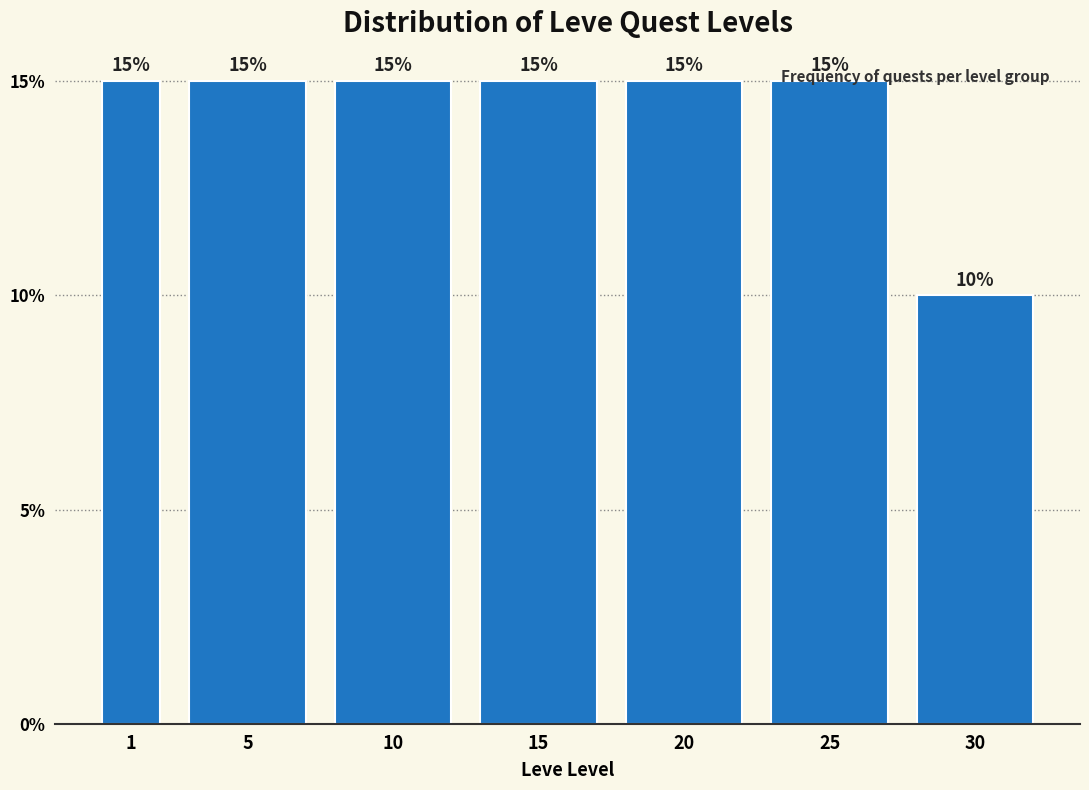

Are the bars horizontal?

No